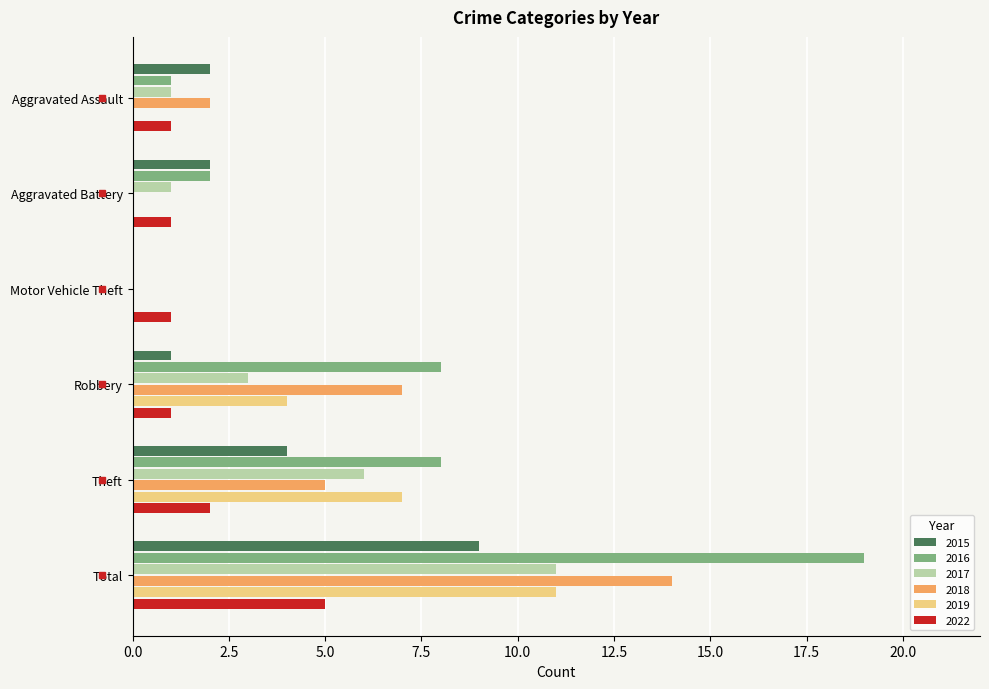

Is it true that 2015 equals 2 at Aggravated Battery?

True